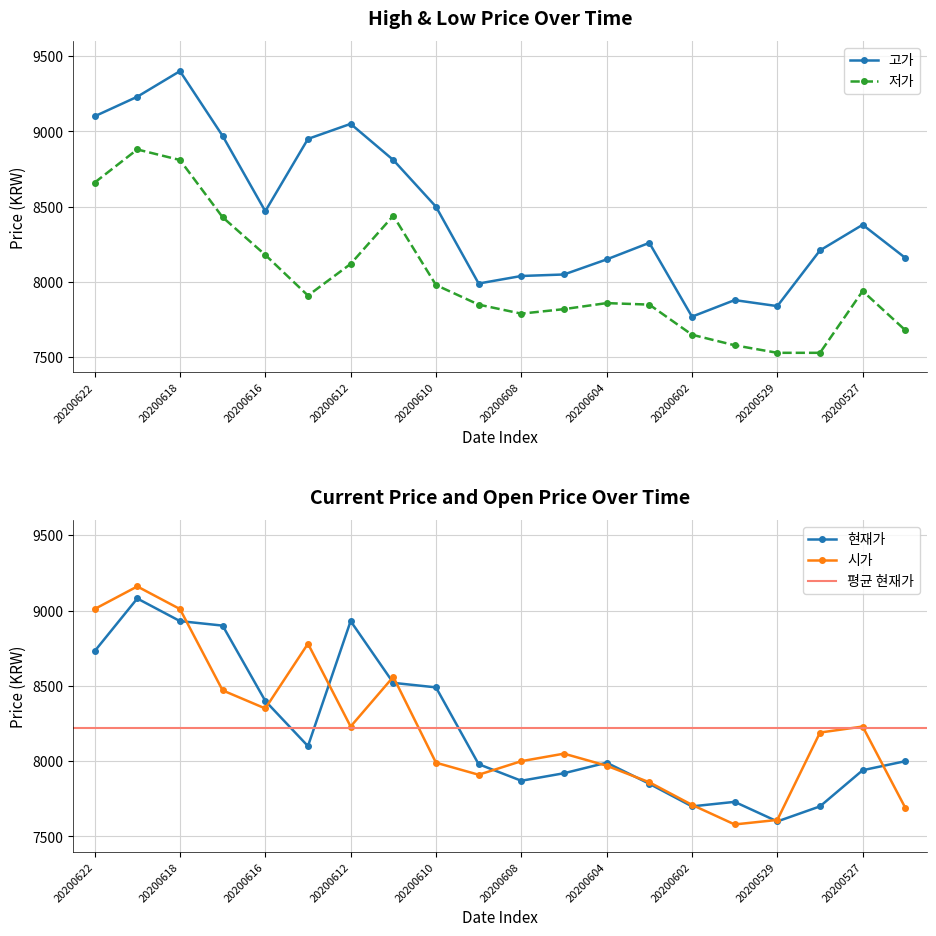

What is the difference between the highest and lowest values at 20200616?

290